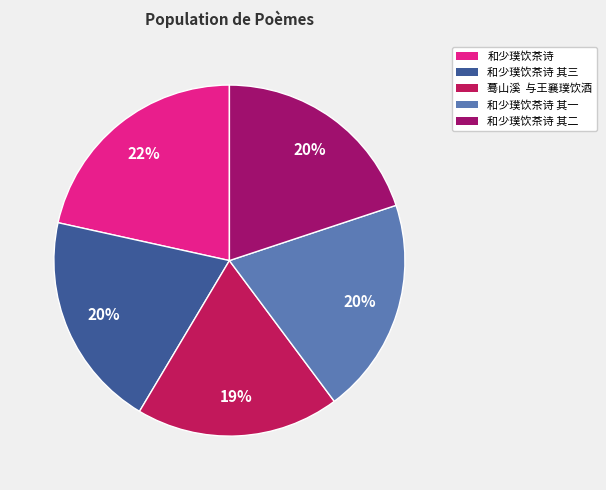

To the nearest percent, what percentage of the pie is 和少璞饮茶诗 其一?

20%